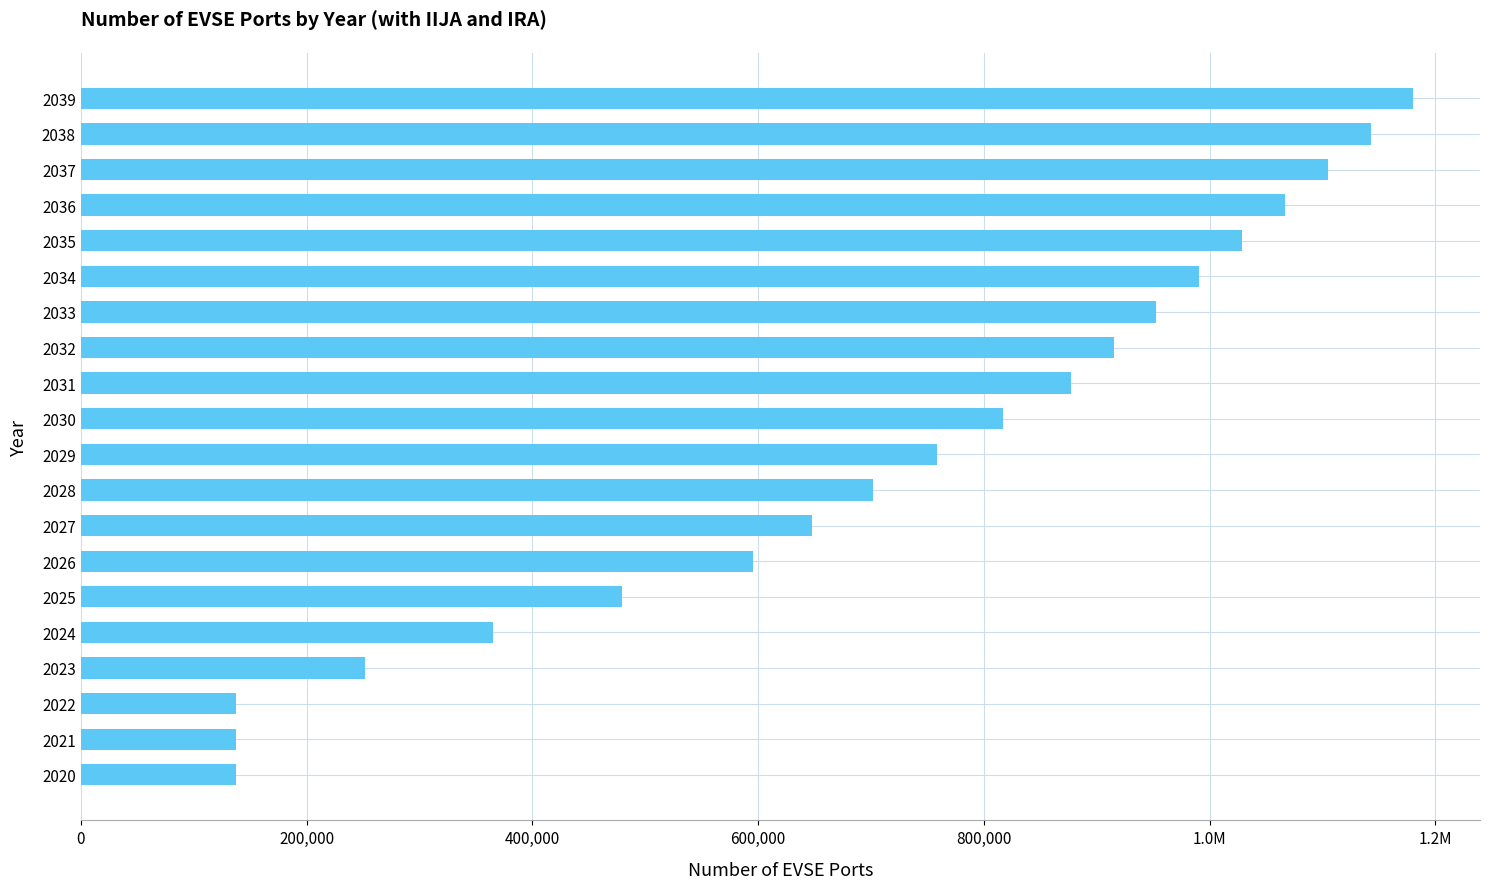

Are the bars horizontal?

Yes